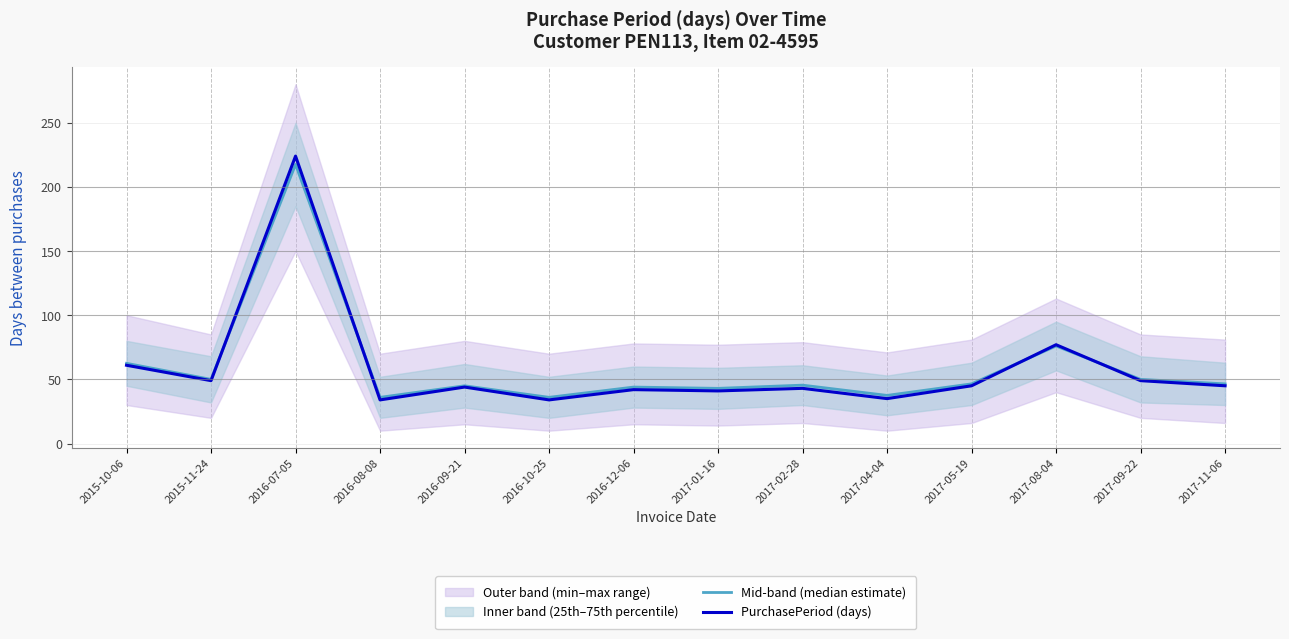

What is the maximum value for Mid-band (median estimate)?

217.5